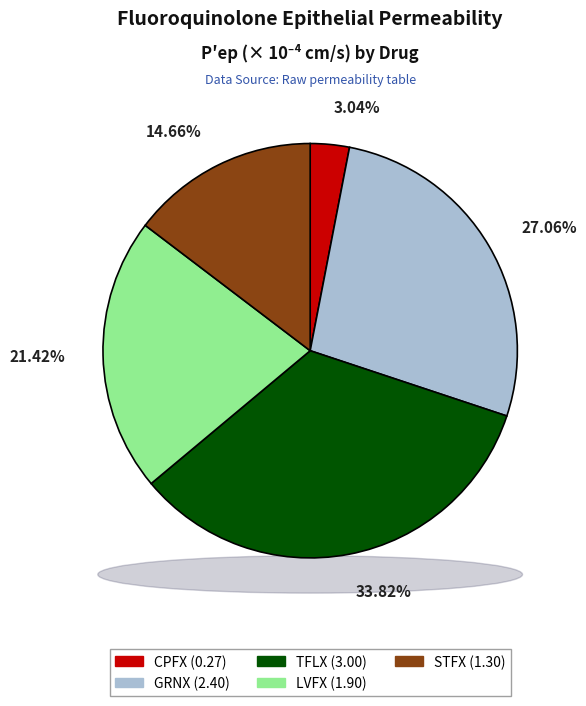

Do LVFX and CPFX together represent more than half of the pie?

No